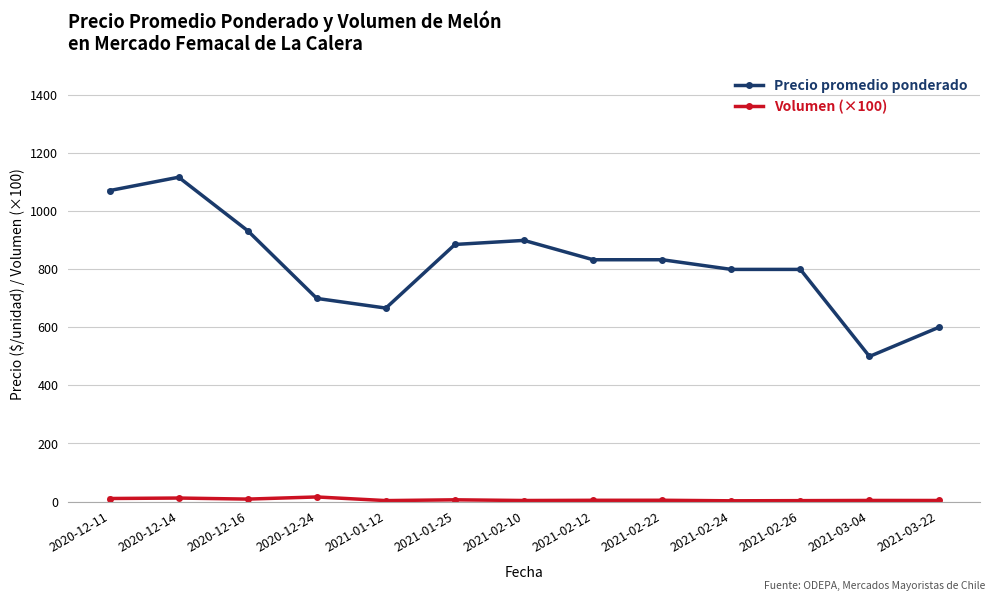

Which label corresponds to the largest value in the chart?

2020-12-14